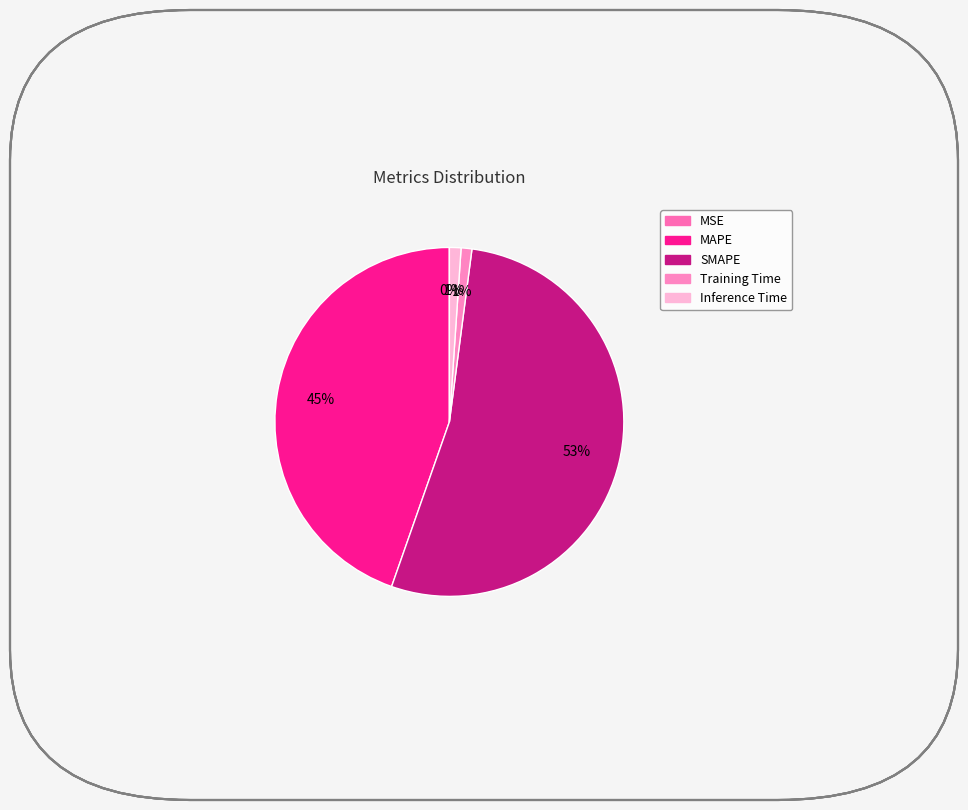

What is the change in value from MAPE to SMAPE?

+6.3